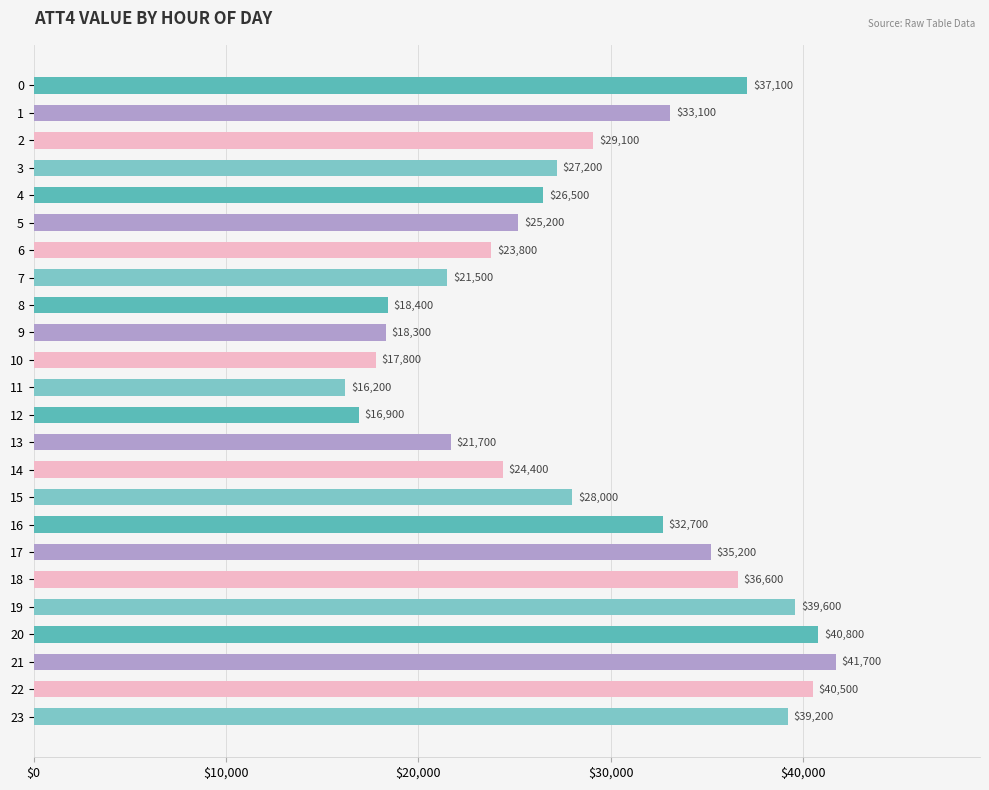

Where is the data nearest to the value 28950?

2